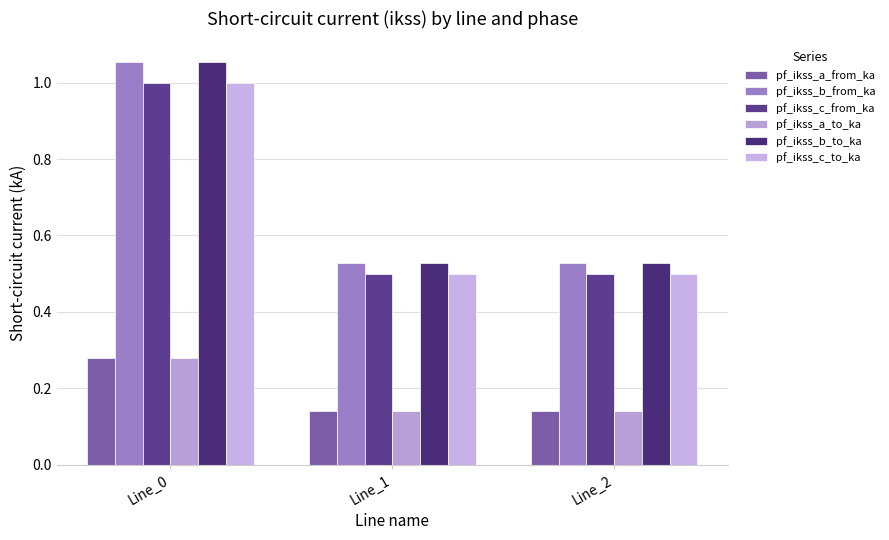

Reading right to left, extract all data points from this chart.

pf_ikss_a_from_ka: 0.1	0.1	0.3
pf_ikss_b_from_ka: 0.5	0.5	1.1
pf_ikss_c_from_ka: 0.5	0.5	1.0
pf_ikss_a_to_ka: 0.1	0.1	0.3
pf_ikss_b_to_ka: 0.5	0.5	1.1
pf_ikss_c_to_ka: 0.5	0.5	1.0